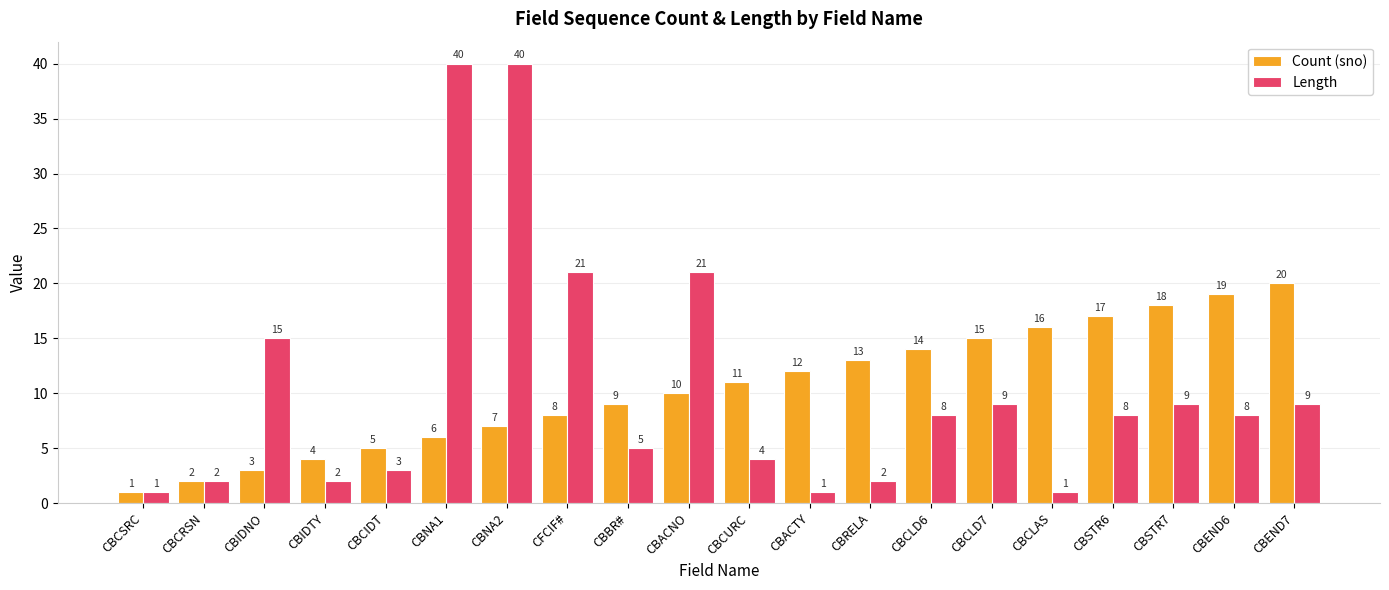

What is the label of the 17th bar from the left?

CBSTR6